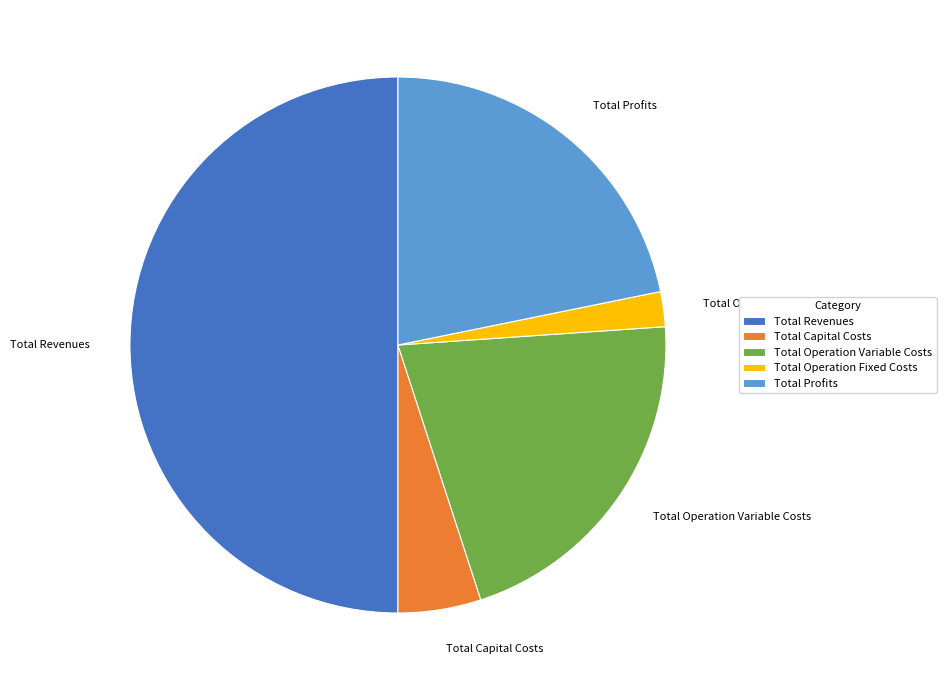

Is it true that Total Operation Fixed Costs is 2% of the pie?

True